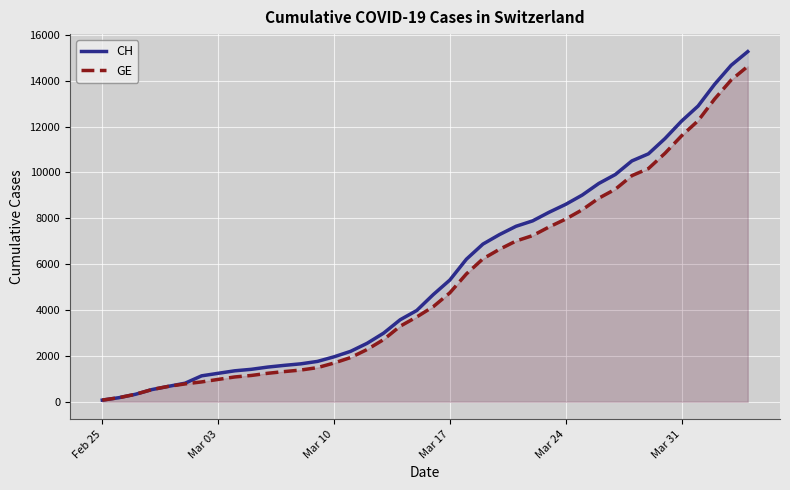

What is the difference between the maximum and minimum values in the GE series?

14553